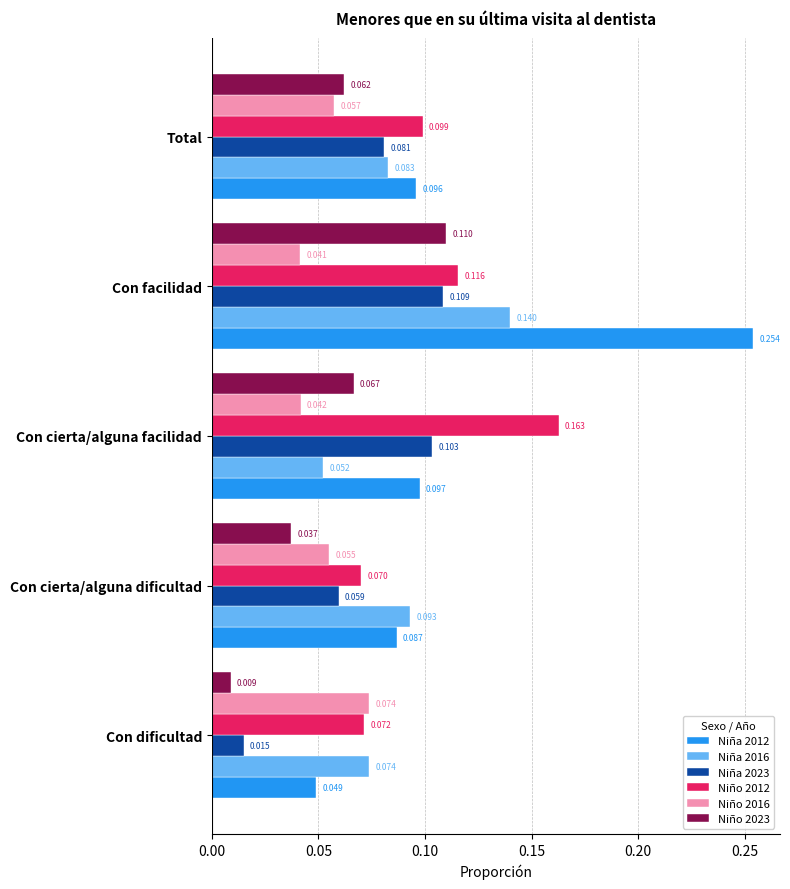

At how many categories does at least one series exceed 0?

5